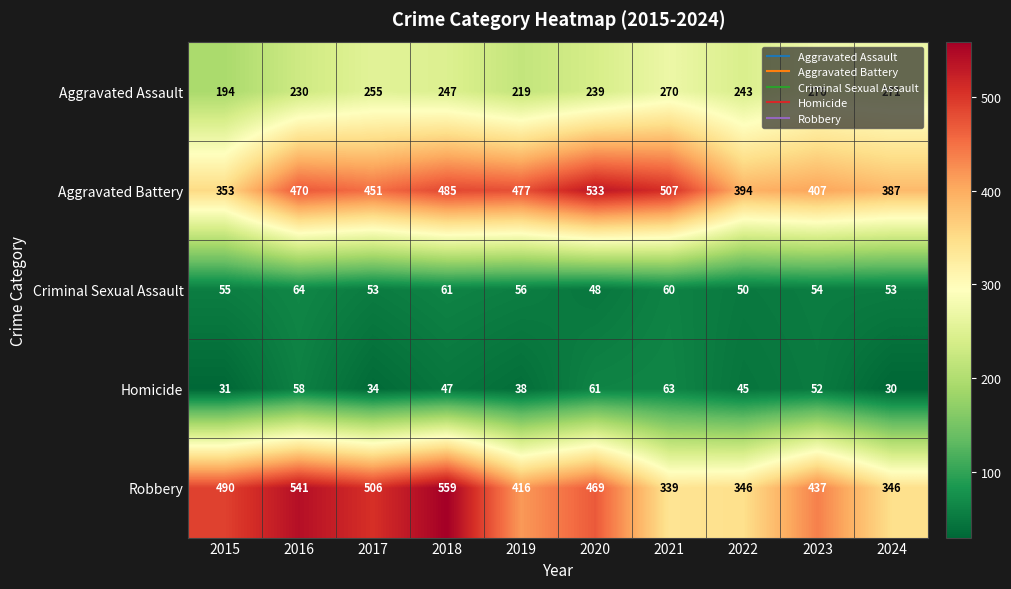

What is the difference between the Aggravated Assault values at 2022 and 2021?

27